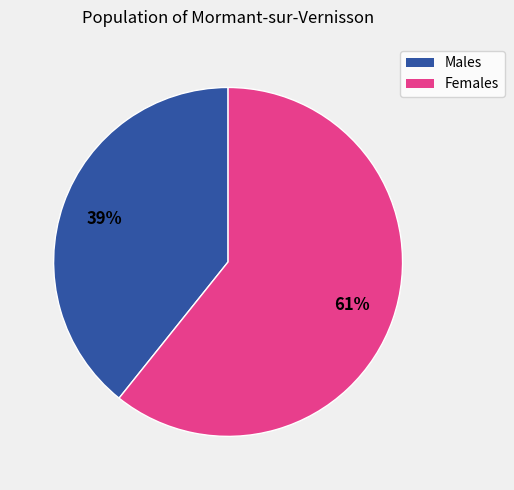

To the nearest percent, what is the average slice percentage?

50%